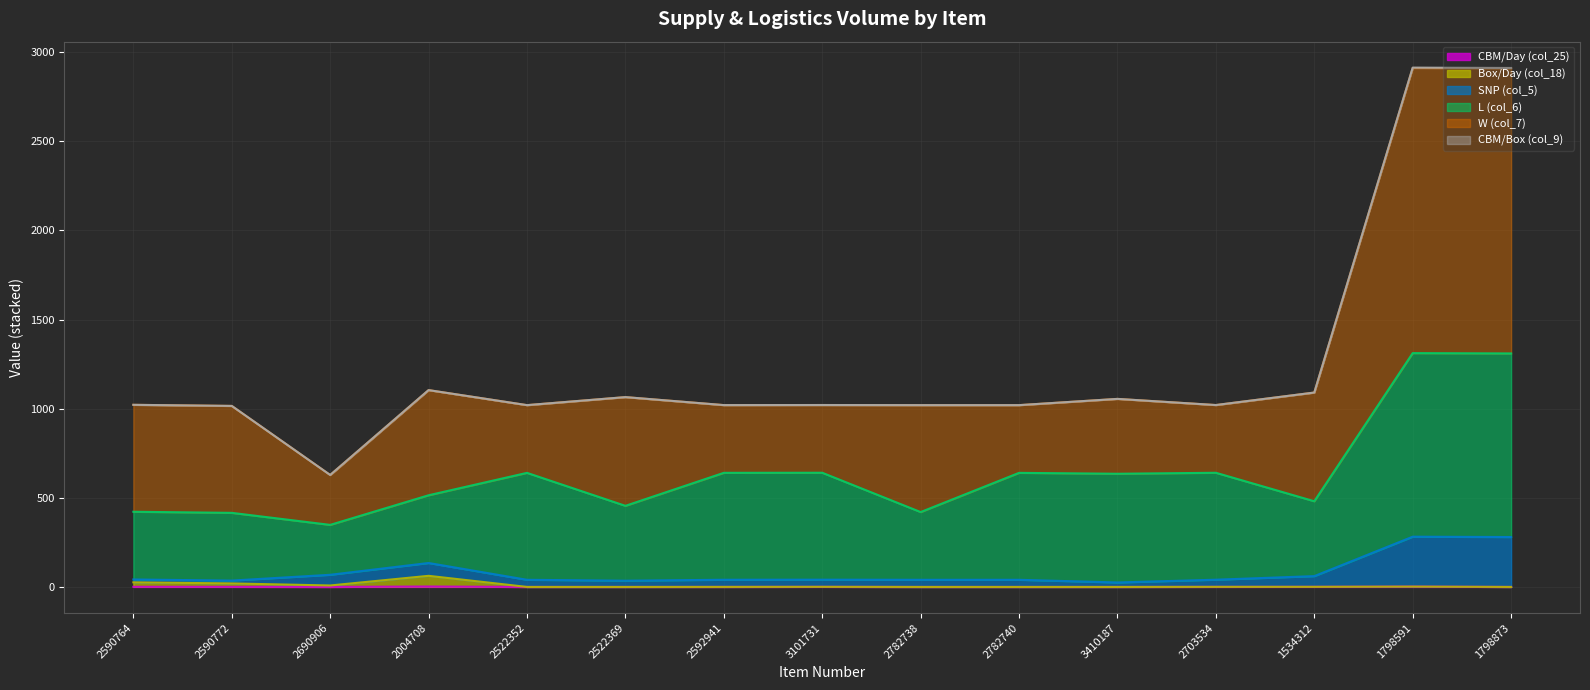

Is the value of CBM/Box (col_9) at 3101731 greater than the value of Box/Day (col_18) at 2590764?

Yes